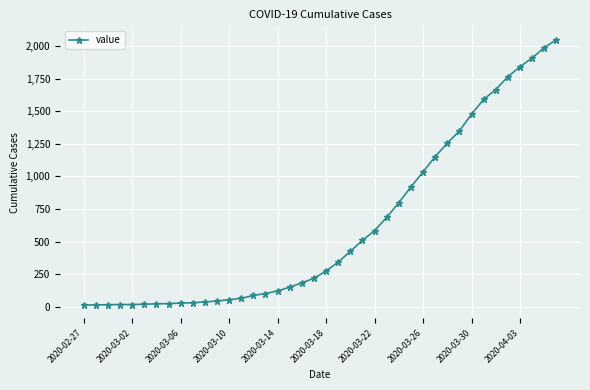

What is the average value?

622